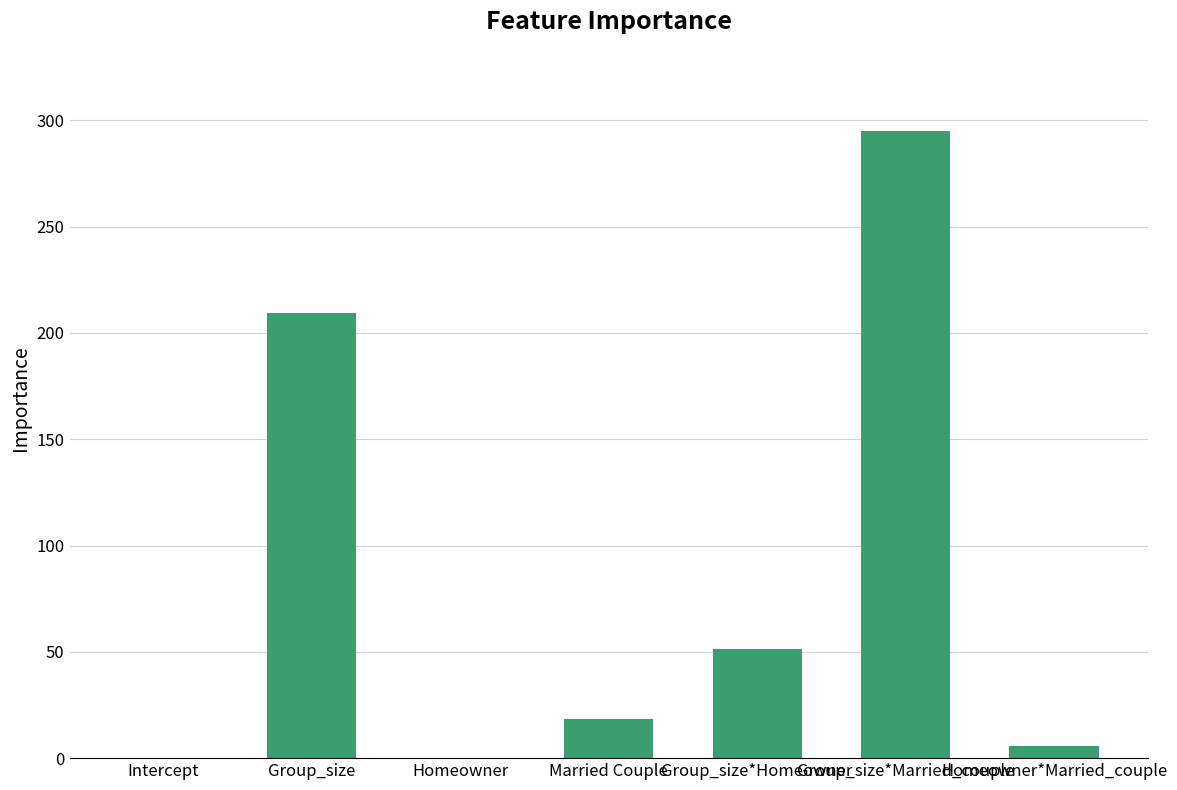

Reading left to right, what are all the values shown in this chart?

Intercept=0.0	Group_size=209.4	Homeowner=0.0	Married Couple=18.4	Group_size*Homeowner=51.3	Group_size*Married_couple=294.8	Homeowner*Married_couple=5.6